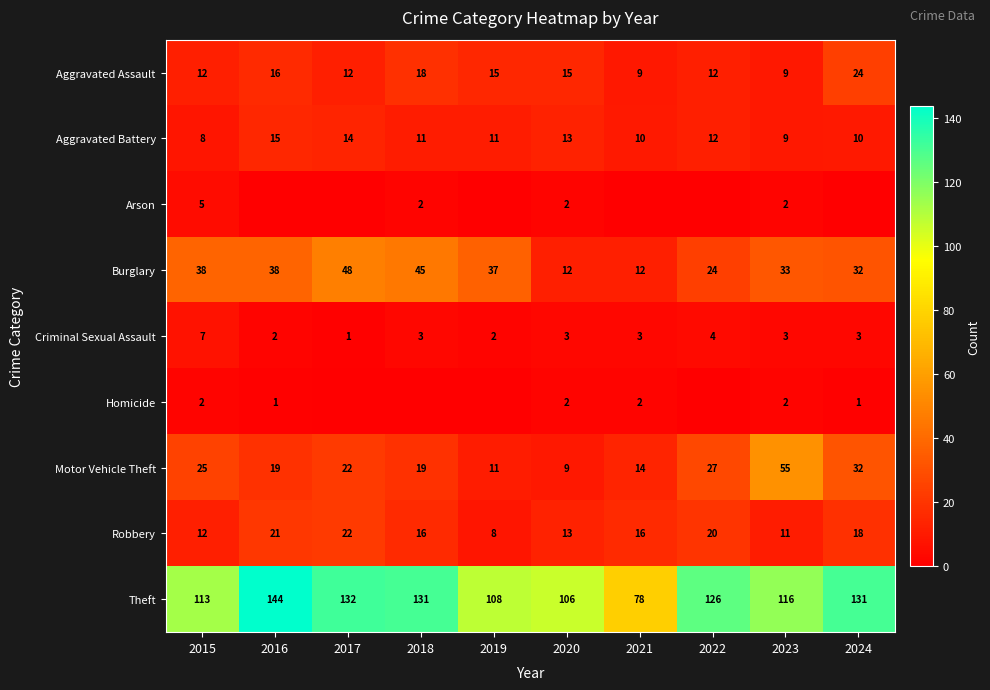

What is the spread (max minus min) of values at 2023?

114